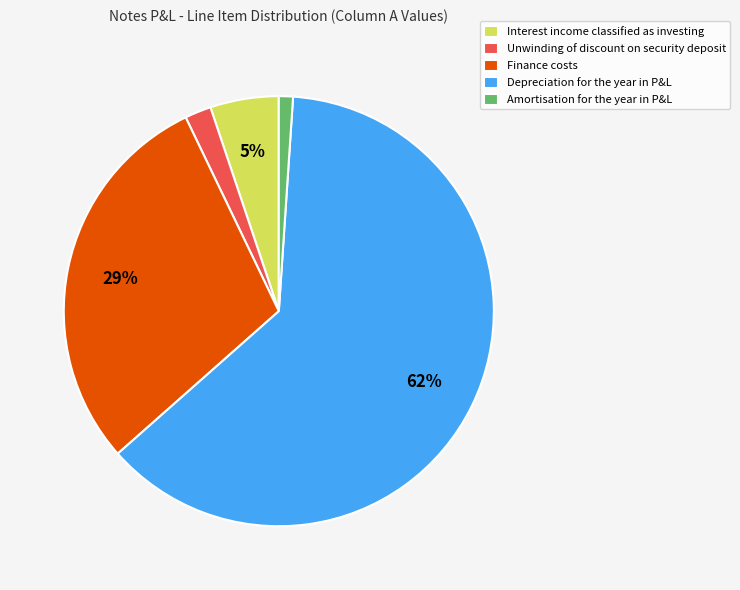

To the nearest percent, what is the average slice percentage?

20%